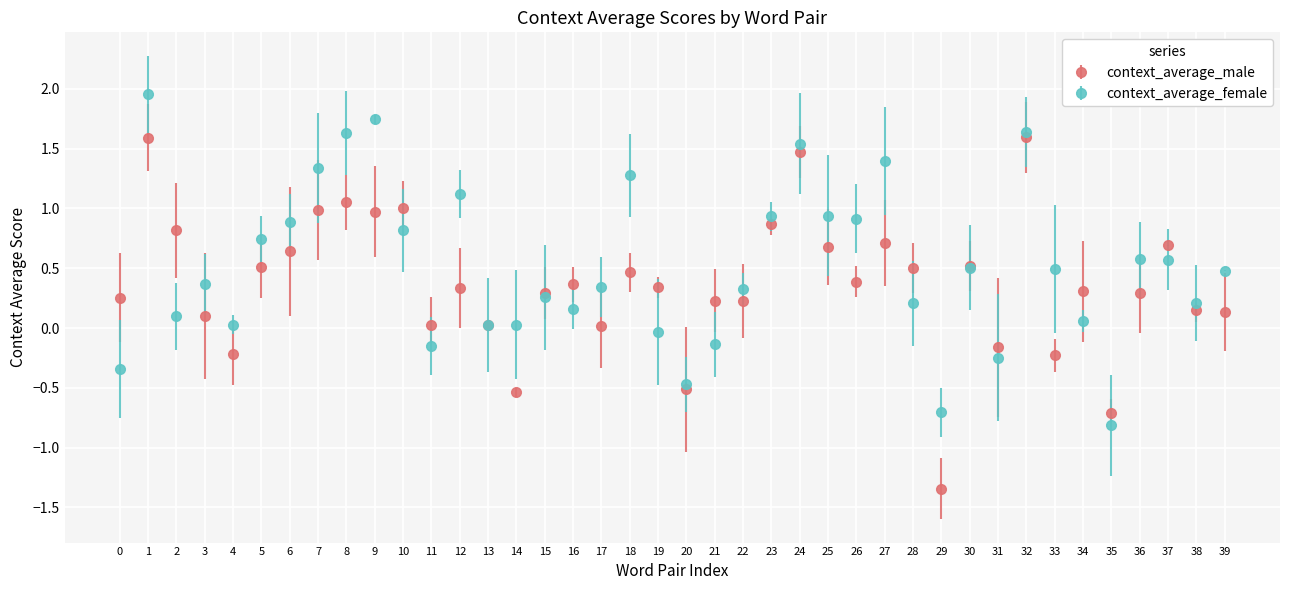

Between 12 and 29, which series saw the biggest shift?

context_average_female